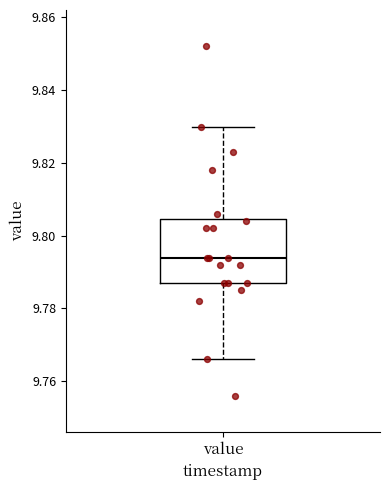

Where does the lower whisker of the box for value end on the y-axis? The values are not printed on the chart, so give them approximately, as read against the axis.

9.766